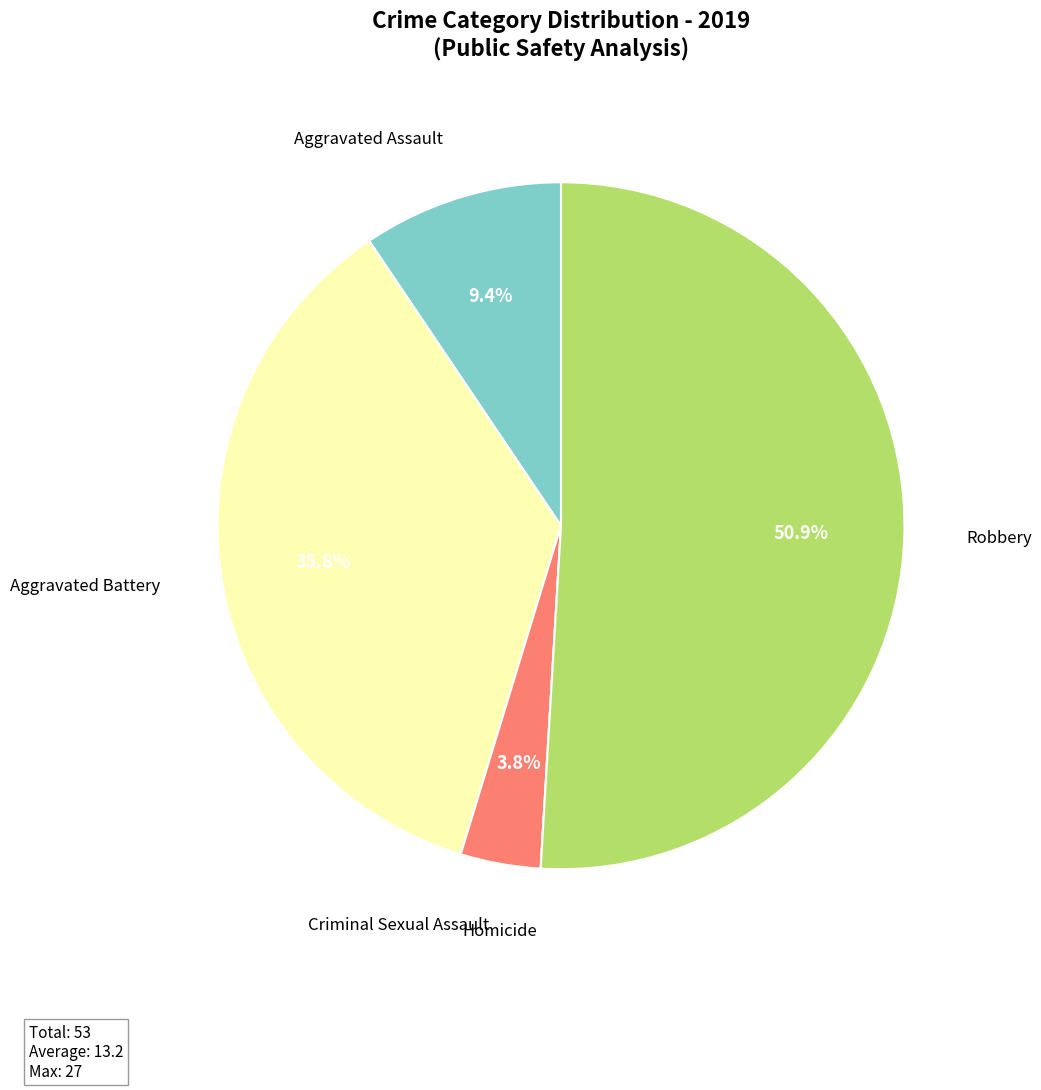

Is there any slice that represents more than half of the pie?

Yes